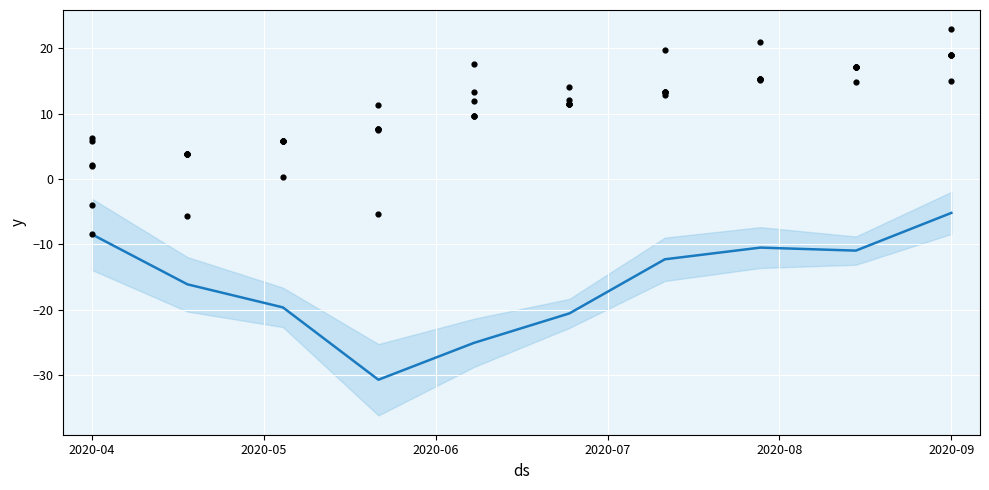

At how many categories does at least one series exceed 8?

7